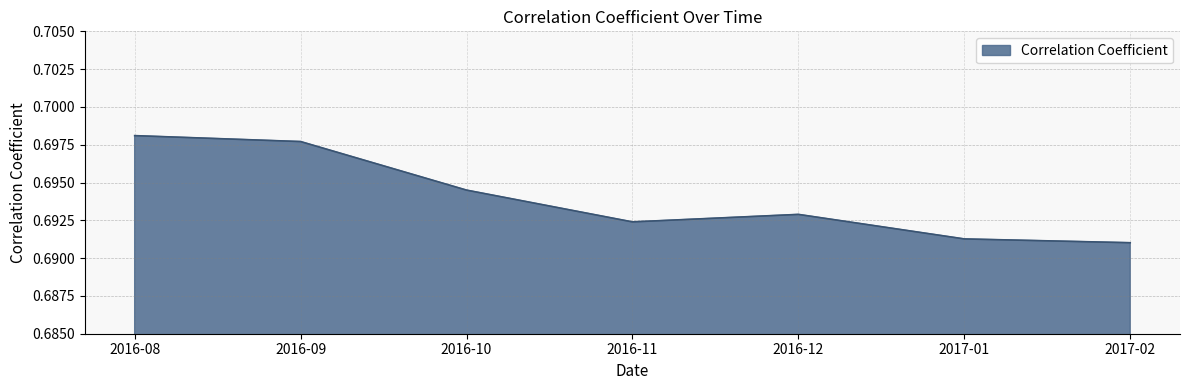

At which category does the chart reach its peak across all series?

2016-08